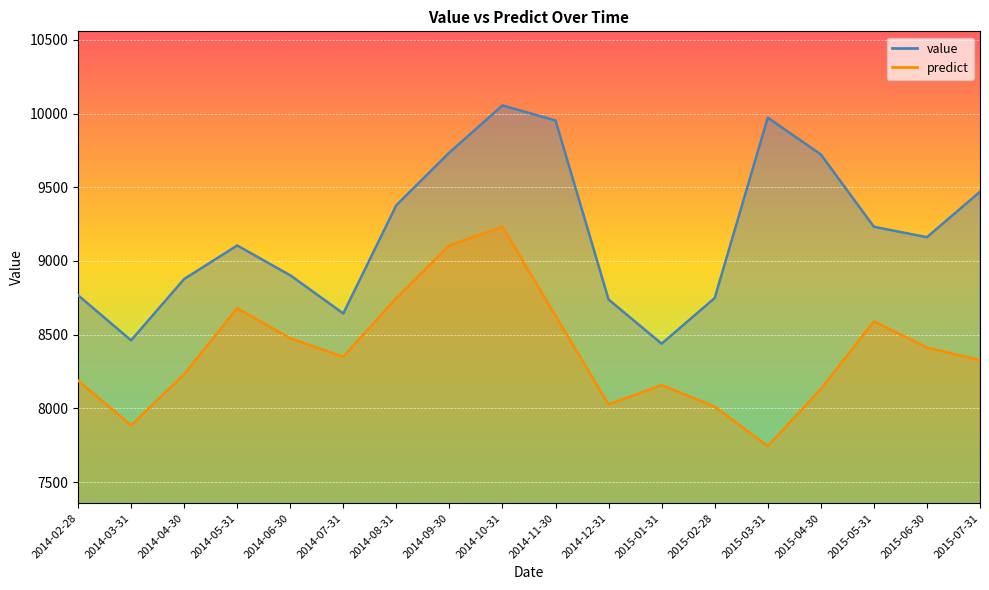

Rank the series by their average value, from lowest to highest.

predict, value